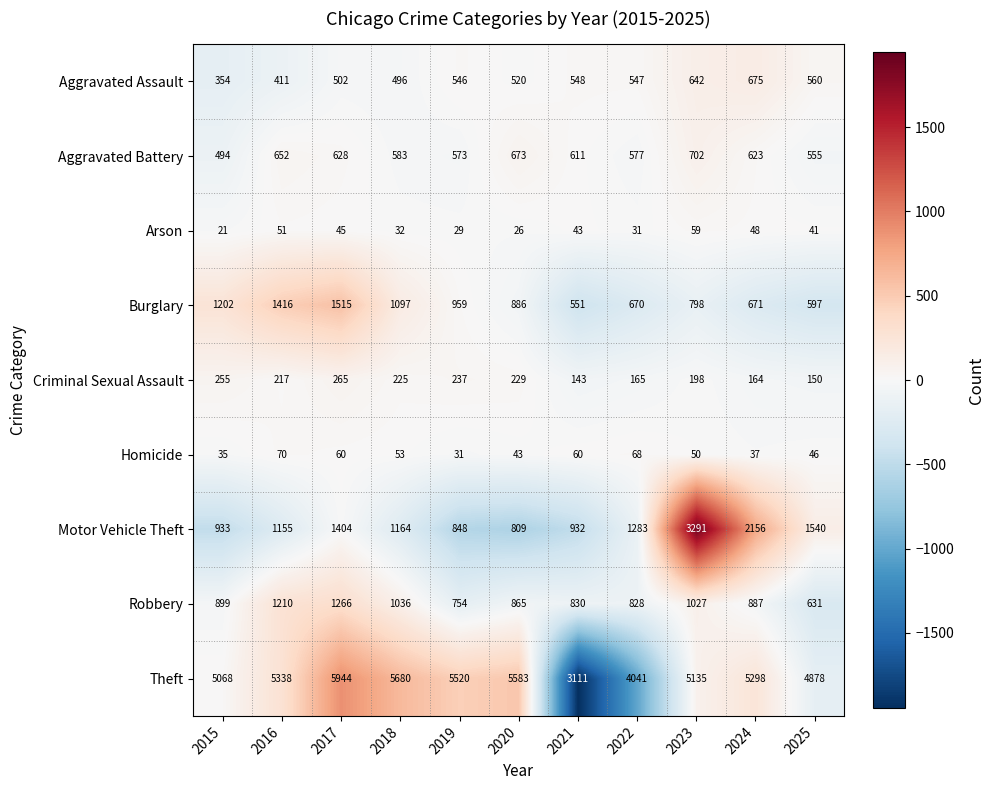

Is the value of Arson at 2021 greater than the value of Burglary at 2024?

No